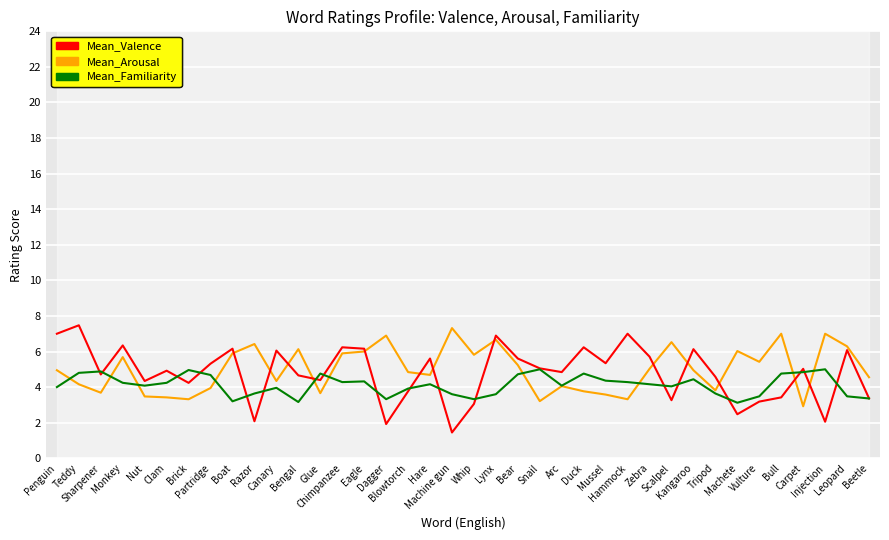

How many interior local valleys does the Mean_Familiarity series have?

9